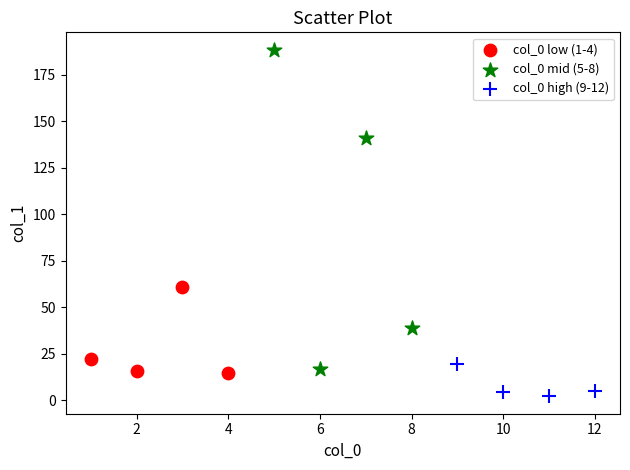

What are all the series names shown in the legend?

col_0 low (1-4), col_0 mid (5-8), col_0 high (9-12)